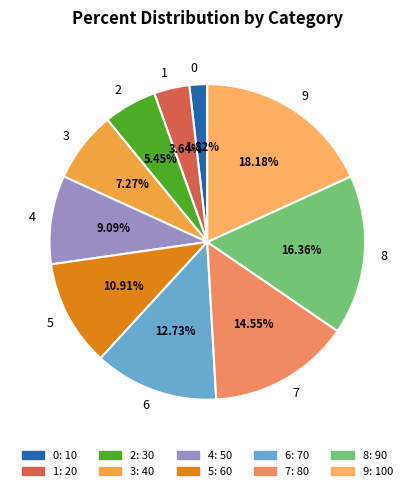

How many segments does this pie chart have?

10